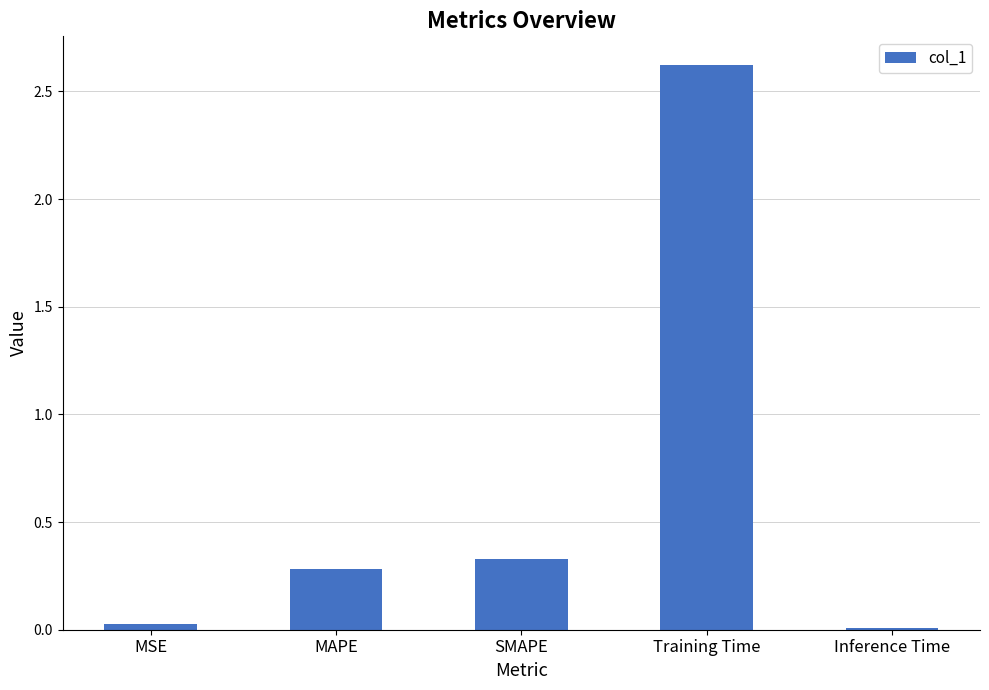

Count the number of data series in this chart.

1